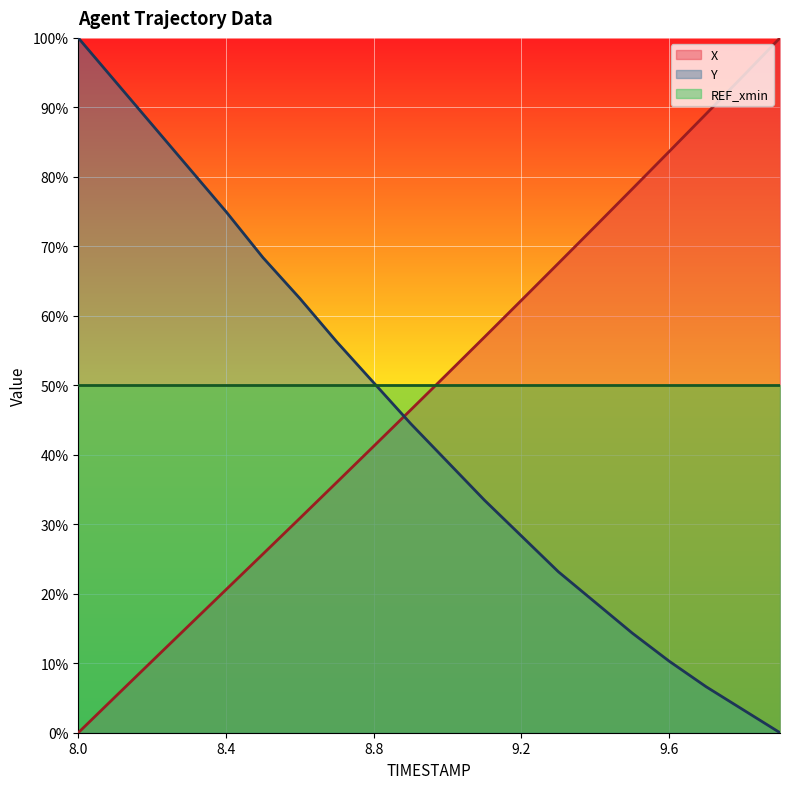

The X (line) series shows 45.5 at 18. True or false?

False